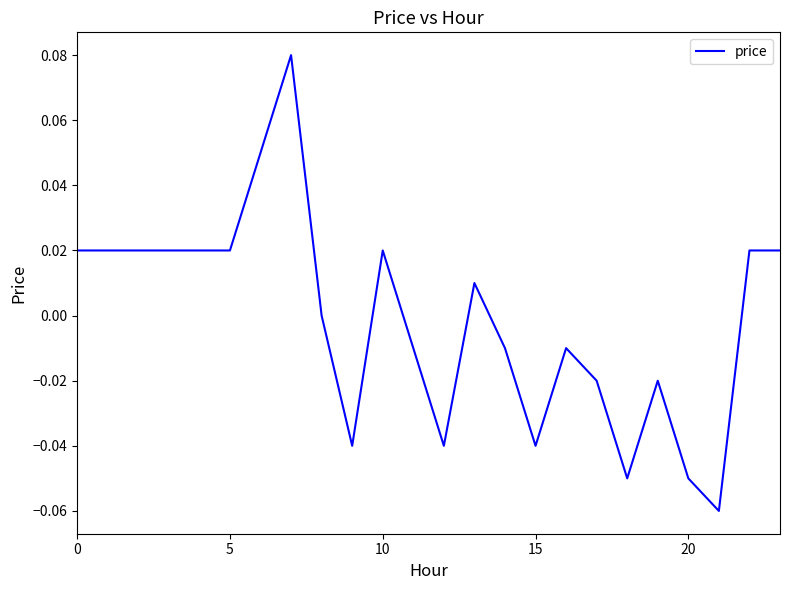

Does the chart have visible grid lines?

No